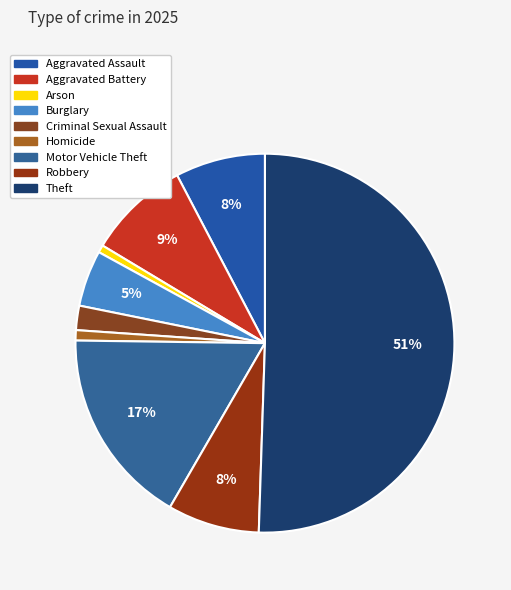

What percentage is the Motor Vehicle Theft slice, to the nearest percent?

17%